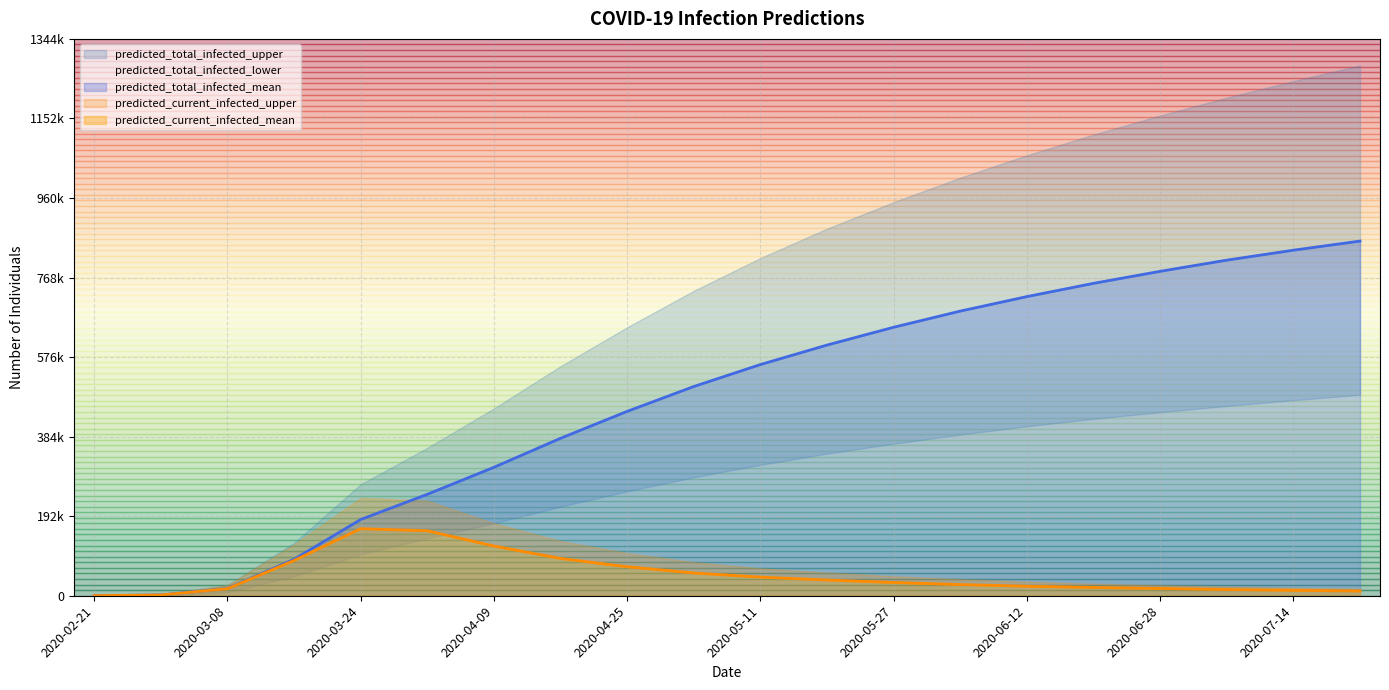

True or false: predicted_total_infected_mean and predicted_current_infected_mean cross at least once.

False